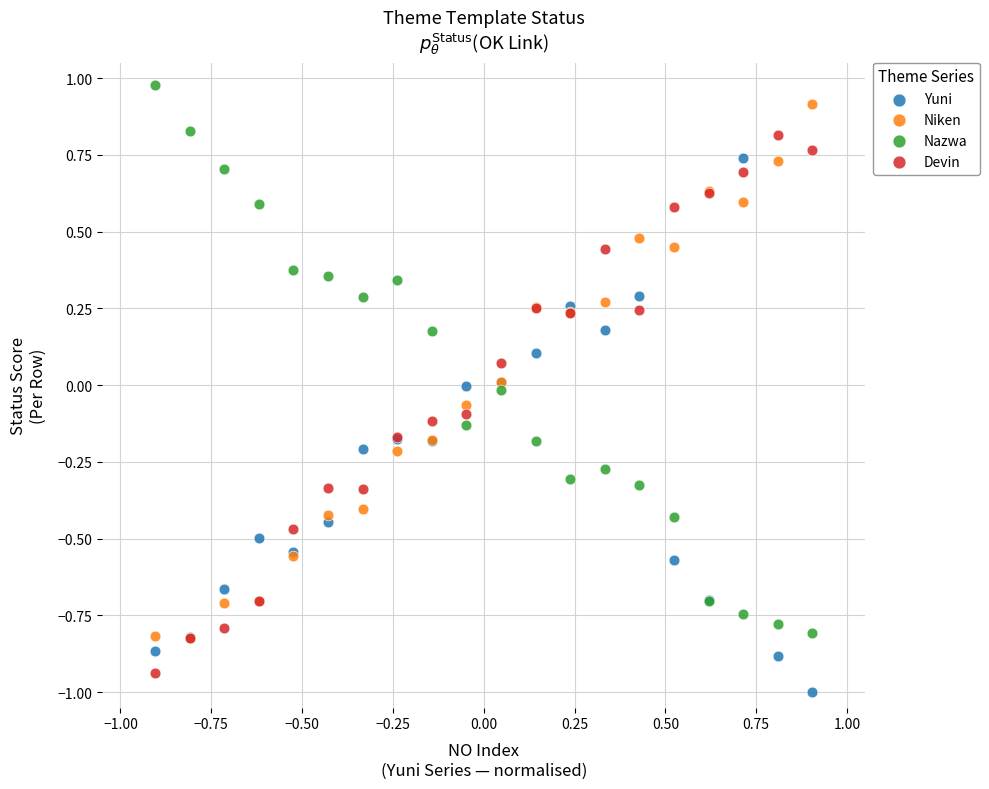

What are all the series names shown in the legend?

Yuni, Niken, Nazwa, Devin